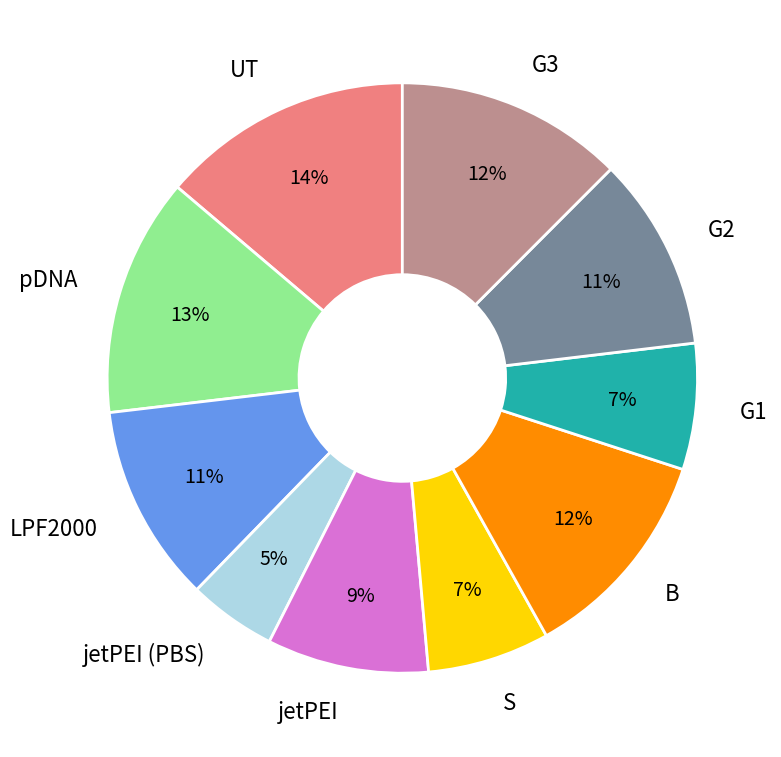

Is there a majority slice in this chart?

No